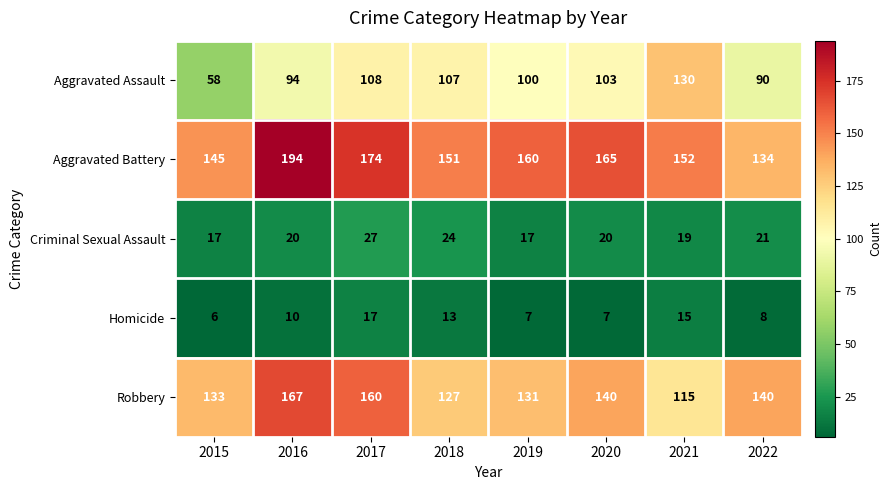

How many data points does each series have?

8